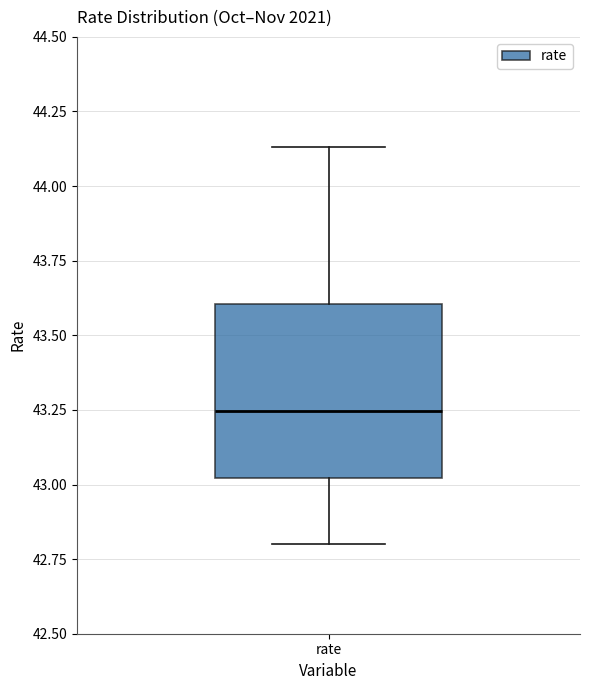

Read this box plot against the y-axis: the position of the median line, the range covered by the box, and the ends of both whiskers. The values are not printed on the chart, so give them approximately, as read against the axis.

median 43.25, box 43.00 to 43.60, whiskers 42.80 to 44.15